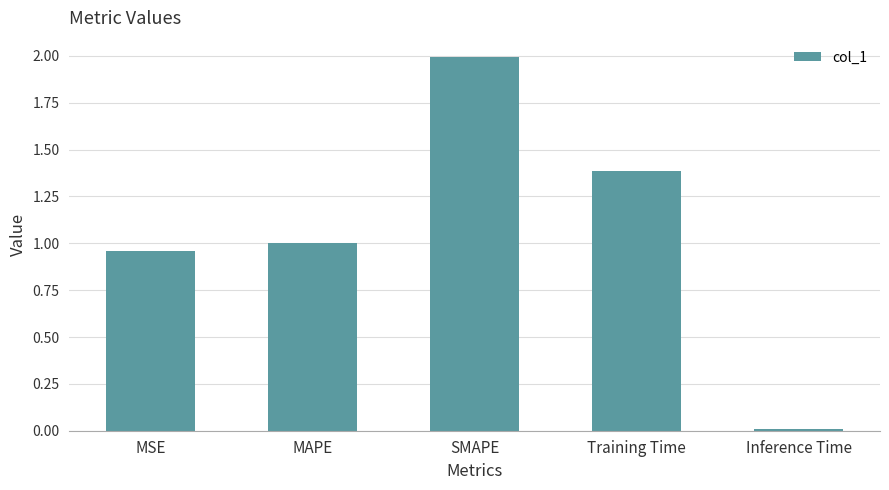

What position from the left is SMAPE?

3